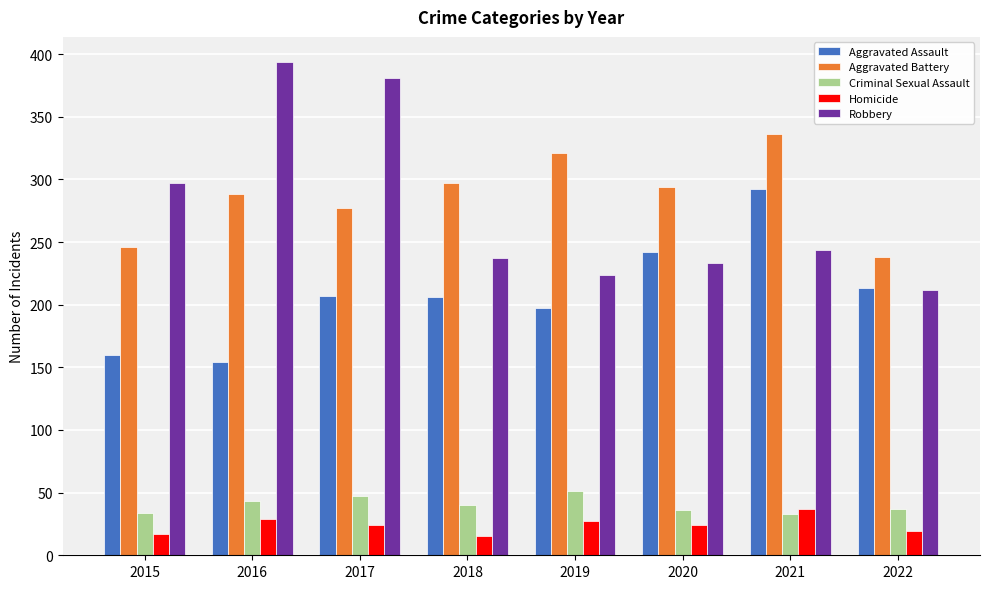

What is the maximum value for Aggravated Battery?

336